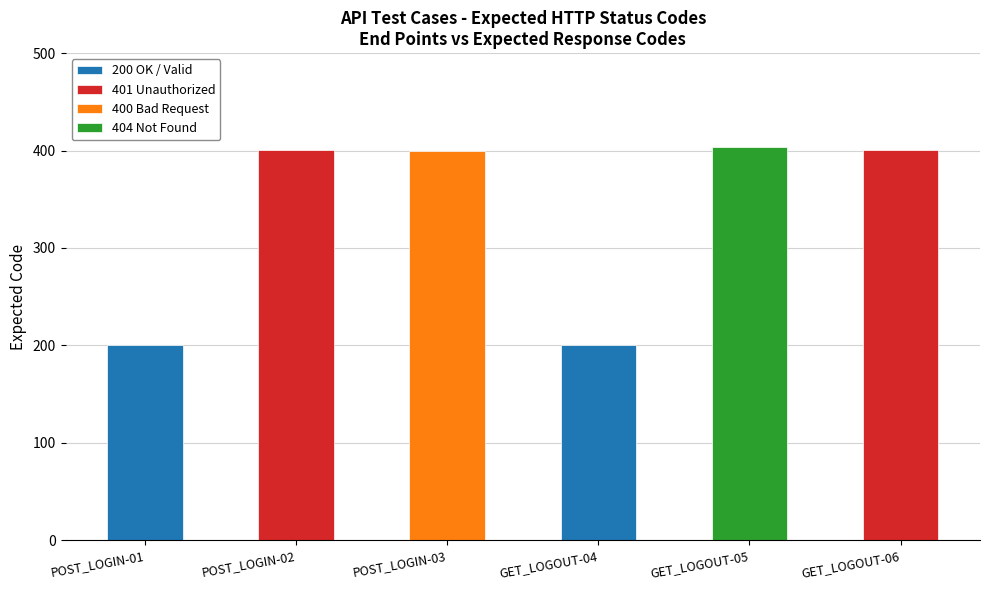

List the labels in order of value, largest first.

GET_LOGOUT-05, POST_LOGIN-02, GET_LOGOUT-06, POST_LOGIN-03, POST_LOGIN-01, GET_LOGOUT-04